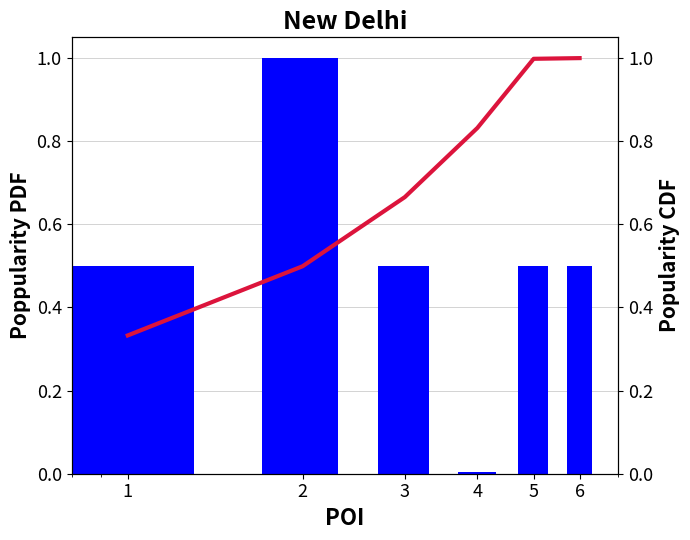

At which category is the sum across all series the highest?

6